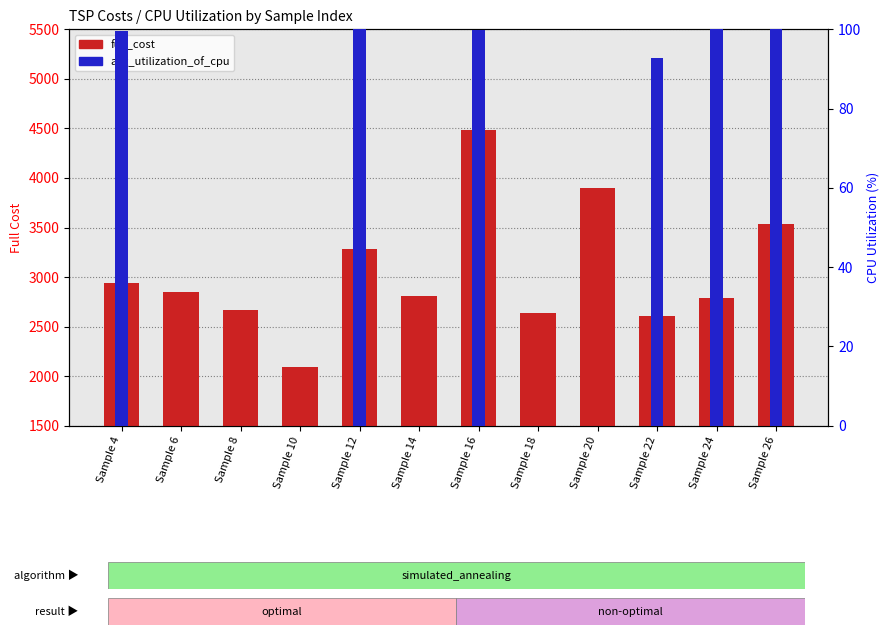

List the series in order of their overall mean, lowest first.

avg_utilization_of_cpu, full_cost